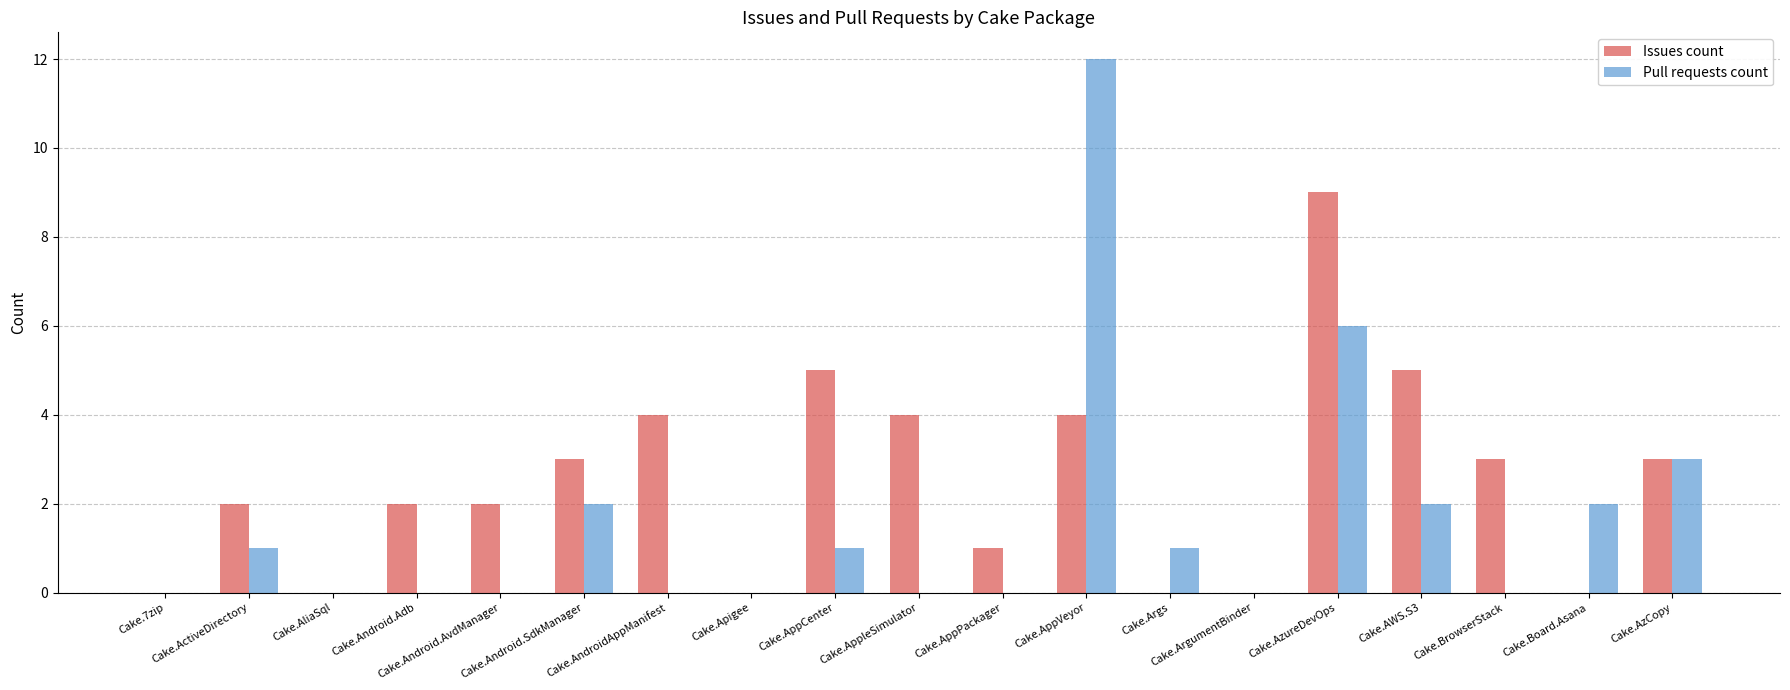

Read the Issues count value at Cake.BrowserStack.

3